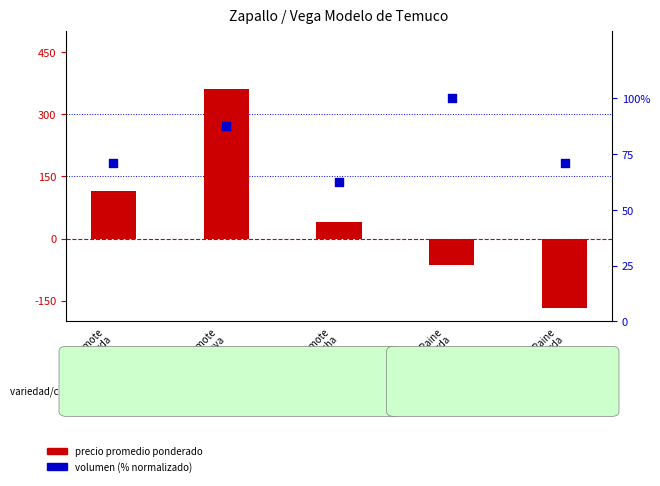

At which category is the sum across all series the highest?

Camote
1a nueva